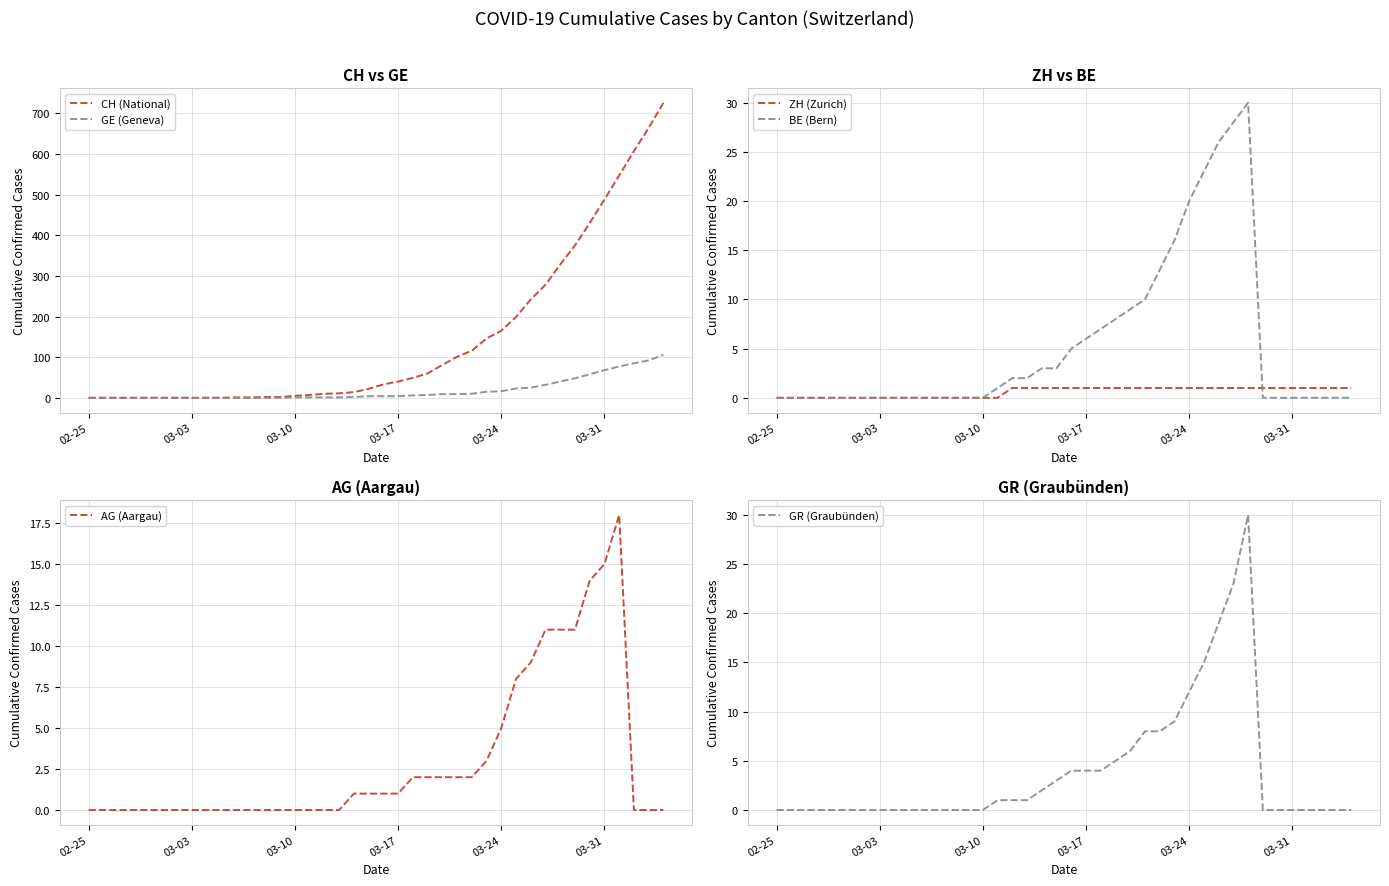

Which series has the largest total across all categories?

CH (National)